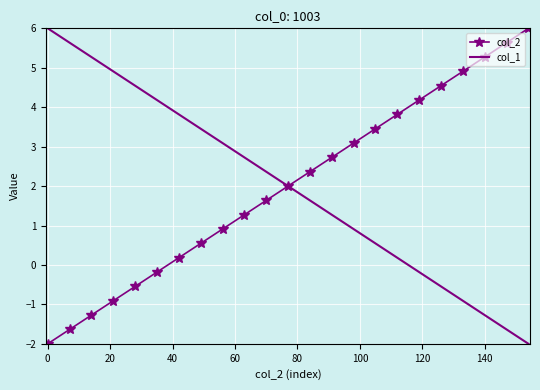

What is the minimum value for col_1?

-2.0